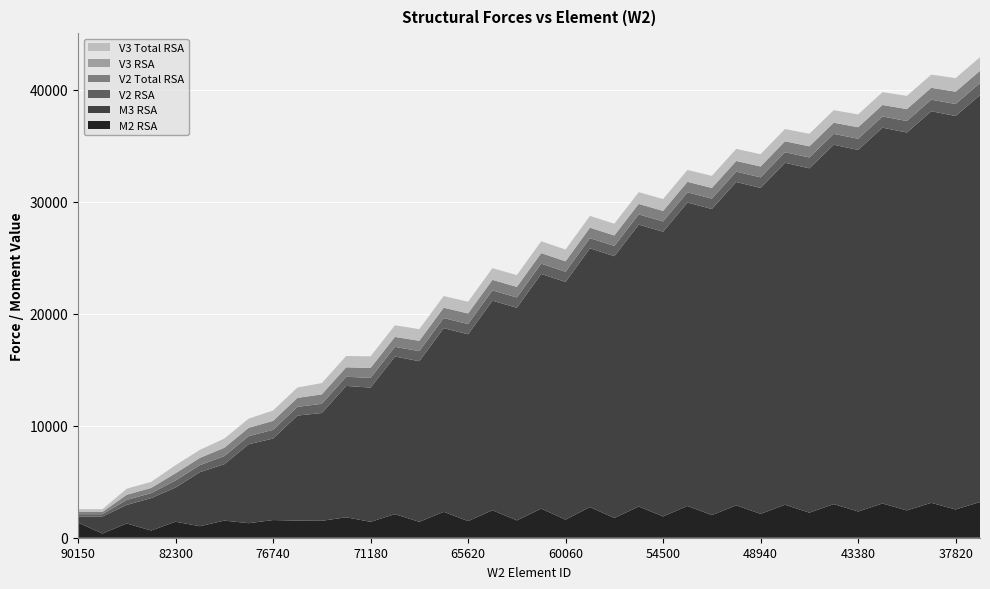

Reading right to left, what are all the values shown in this chart?

M2 RSA: 35040=3186.8	37820=2522.1	37820=3116.1	40600=2438.4	40600=3055.5	43380=2342.3	43380=3000.0	46160=2238.0	46160=2944.0	48940=2130.4	48940=2887.5	51720=2020.5	51720=2836.4	54500=1898.4	54500=2787.8	57280=1758.7	57280=2737.8	60060=1613.7	60060=2595.1	62840=1546.7	62840=2453.1	65620=1484.2	65620=2310.1	68400=1420.9	68400=2106.7	71180=1419.5	71180=1823.3	73960=1511.4	73960=1529.8	76740=1578.0	76740=1297.8	79520=1529.9	79520=1028.1	82300=1429.3	82300=640.8	85080=1272.2	85080=369.9	90150=1351.5
M3 RSA: 35040=36332.6	37820=35132.4	37820=34962.8	40600=33737.6	40600=33557.0	43380=32283.0	43380=32088.5	46160=30743.9	46160=30534.1	48940=29099.5	48940=28872.9	51720=27331.3	51720=27088.5	54500=25426.3	54500=25165.7	57280=23377.3	57280=23104.0	60060=21224.0	60060=20955.1	62840=18985.3	62840=18710.9	65620=16678.5	65620=16404.7	68400=14340.0	68400=14072.1	71180=11986.0	71180=11728.3	73960=9623.6	73960=9376.4	76740=7275.2	76740=7049.2	79520=5034.4	79520=4826.0	82300=3050.9	82300=2895.9	85080=1657.5	85080=1526.6	90150=541.9
V2 RSA: 35040=1069.8	37820=1069.8	37820=1031.4	40600=1031.4	40600=997.8	43380=997.8	43380=968.6	46160=968.6	46160=944.2	48940=944.2	48940=925.5	51720=925.5	51720=913.6	54500=913.6	54500=913.4	57280=913.4	57280=908.0	60060=908.0	60060=918.1	62840=918.1	62840=918.1	65620=918.1	65620=898.8	68400=898.8	68400=863.1	71180=863.1	71180=820.9	73960=820.9	73960=778.1	76740=778.1	76740=721.8	79520=721.8	79520=628.7	82300=628.7	82300=446.3	85080=446.3	85080=203.5	90150=203.5
V2 Total RSA: 35040=1102.0	37820=1102.0	37820=1062.5	40600=1062.5	40600=1027.9	43380=1027.9	43380=997.7	46160=997.7	46160=972.3	48940=972.3	48940=952.7	51720=952.7	51720=940.5	54500=940.5	54500=938.3	57280=938.3	57280=935.5	60060=935.5	60060=944.4	62840=944.4	62840=944.6	65620=944.6	65620=924.7	68400=924.7	68400=888.0	71180=888.0	71180=844.8	73960=844.8	73960=801.0	76740=801.0	76740=743.8	79520=743.8	79520=647.6	82300=647.6	82300=462.8	85080=462.8	85080=202.6	90150=202.6
V3 RSA: 35040=0.0	37820=0.0	37820=0.0	40600=0.0	40600=0.0	43380=0.0	43380=0.0	46160=0.0	46160=0.0	48940=0.0	48940=0.0	51720=0.0	51720=0.0	54500=0.0	54500=0.0	57280=0.0	57280=0.0	60060=0.0	60060=0.0	62840=0.0	62840=0.0	65620=0.0	65620=0.0	68400=0.0	68400=0.0	71180=0.0	71180=0.0	73960=0.0	73960=0.0	76740=0.0	76740=0.0	79520=0.0	79520=0.0	82300=0.0	82300=0.0	85080=0.0	85080=0.0	90150=0.0
V3 Total RSA: 35040=1212.9	37820=1212.9	37820=1177.4	40600=1177.4	40600=1144.8	43380=1144.8	43380=1118.2	46160=1118.2	46160=1096.2	48940=1096.2	48940=1076.3	51720=1076.3	51720=1059.9	54500=1059.9	54500=1048.6	57280=1048.6	57280=1050.1	60060=1050.1	60060=1053.7	62840=1053.7	62840=1042.8	65620=1042.8	65620=1039.7	68400=1039.7	68400=1037.6	71180=1037.6	71180=1007.7	73960=1007.7	73960=925.2	76740=925.2	76740=821.3	79520=821.3	79520=716.3	82300=716.3	82300=540.7	85080=540.7	85080=243.7	90150=243.7